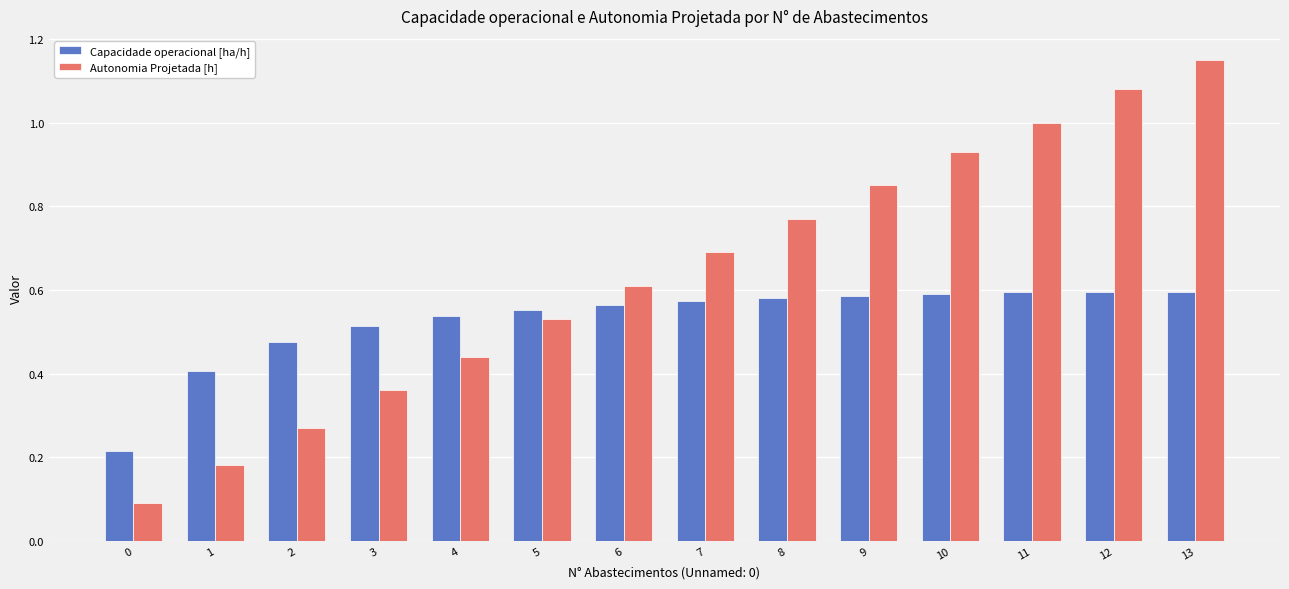

Between 6 and 10, which series saw the biggest shift?

Autonomia Projetada [h]